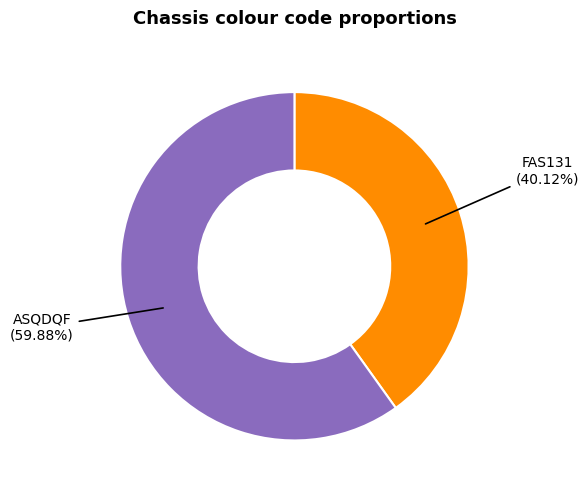

What is the ratio of the value at ASQDQF to the value at FAS131?

1.5